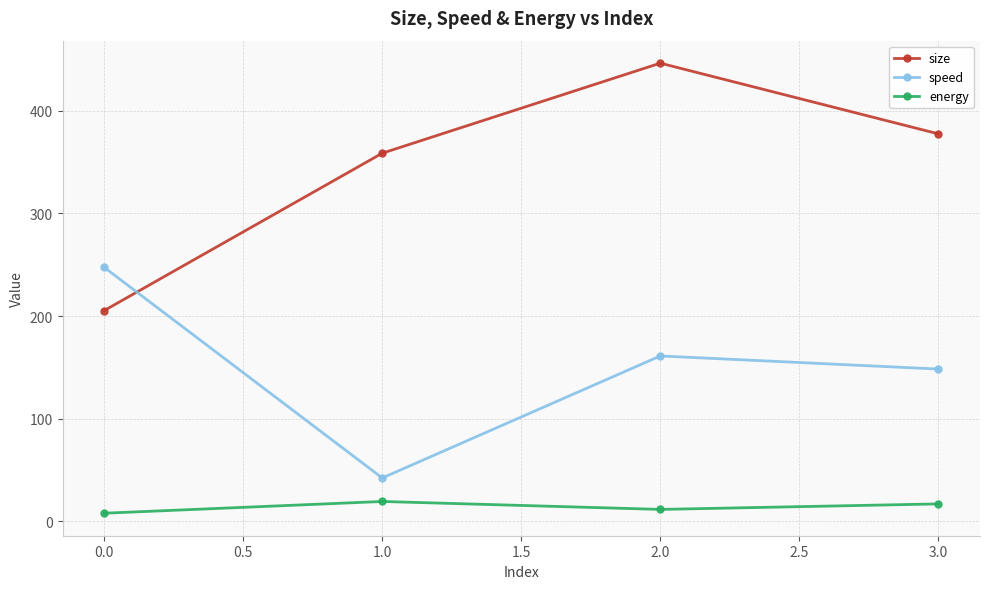

True or false: speed has more than 1 points higher than both neighbors.

False